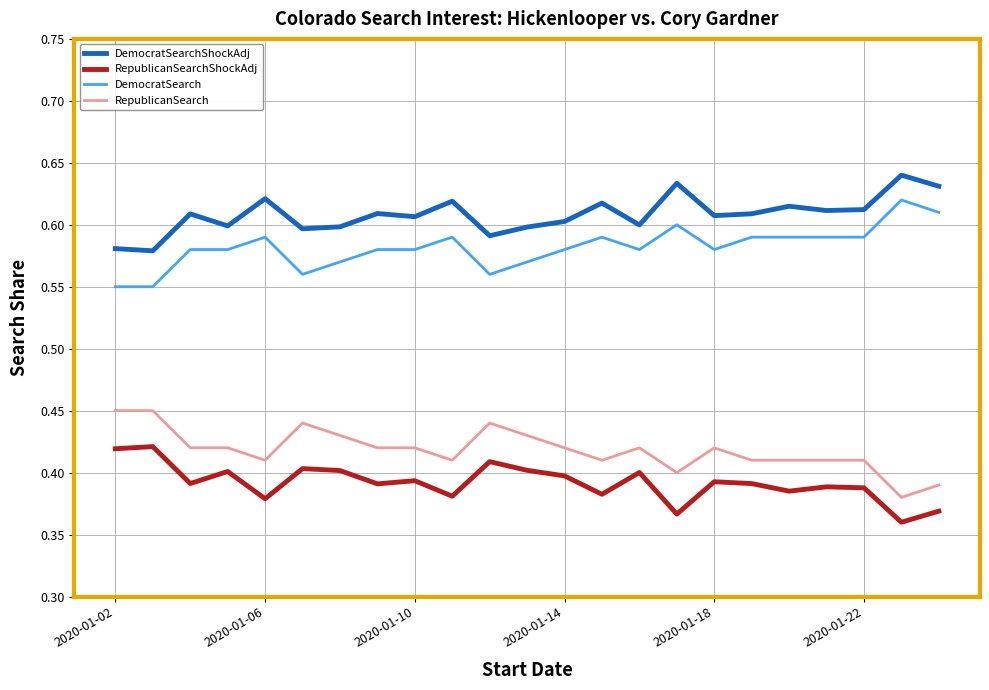

True or false: DemocratSearchShockAdj and DemocratSearch cross at least once.

False